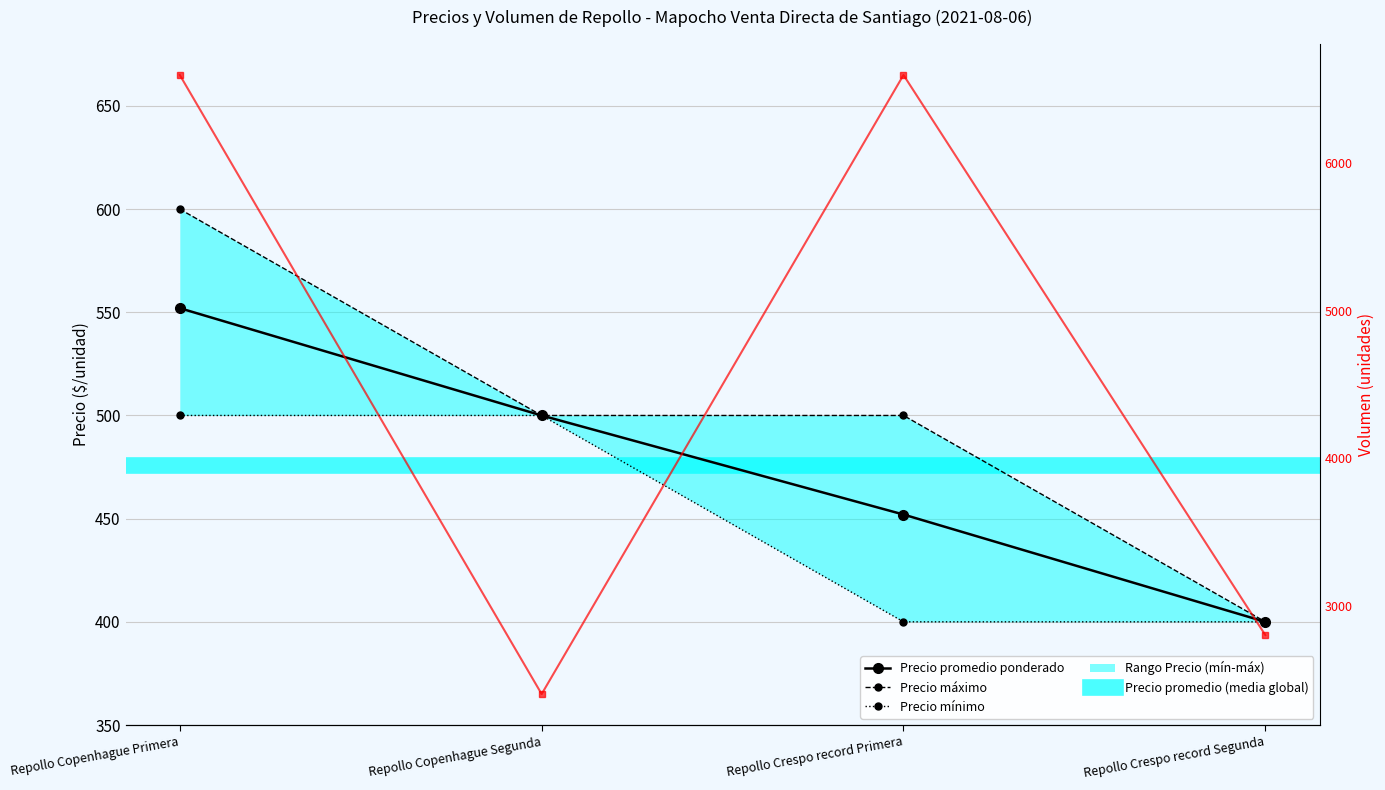

What is the sum of the Precio máximo values at Repollo Crespo record Primera and Repollo Copenhague Primera?

1100